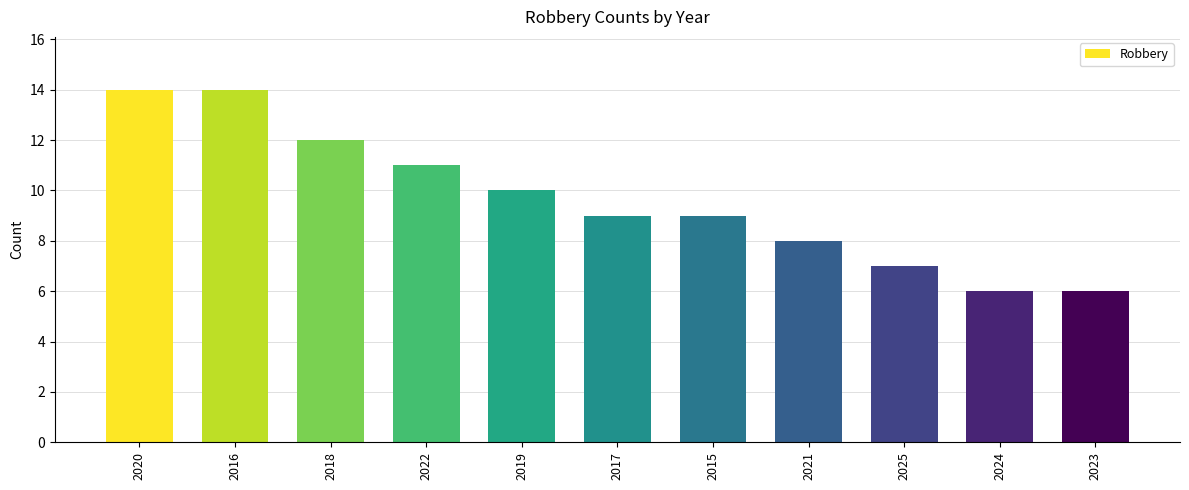

Reading left to right, extract all data points from this chart.

2020=14	2016=14	2018=12	2022=11	2019=10	2017=9	2015=9	2021=8	2025=7	2024=6	2023=6